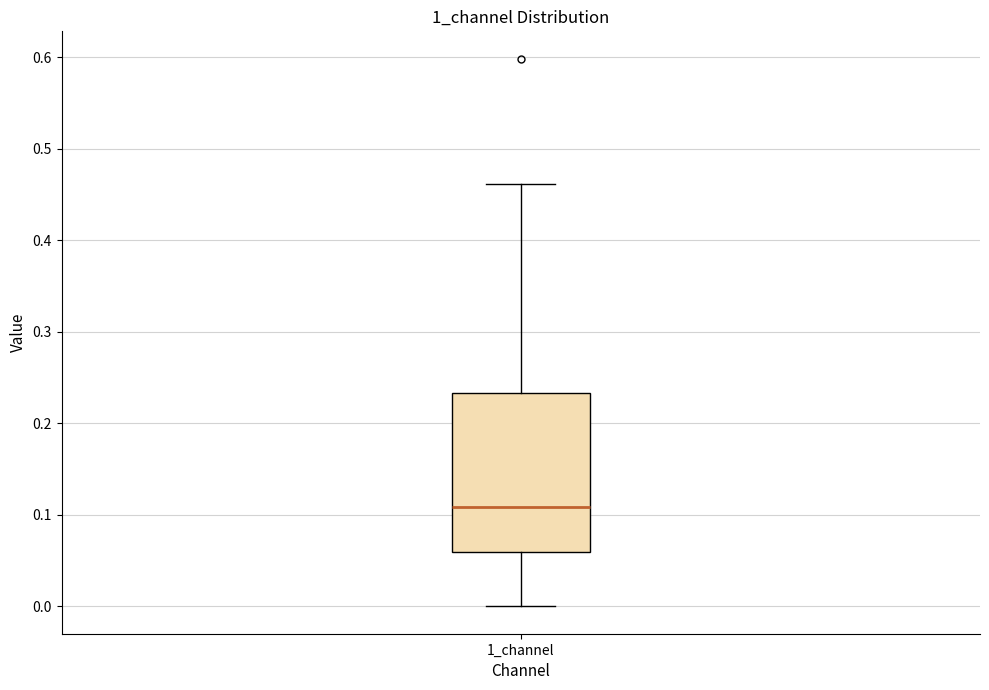

Transcribe this box plot: give where the median line is, the range the box spans, and where the two whiskers end, as read against the y-axis. The values are not printed on the chart, so give them approximately, as read against the axis.

median 0.11, box 0.06 to 0.23, whiskers 0.00 to 0.46